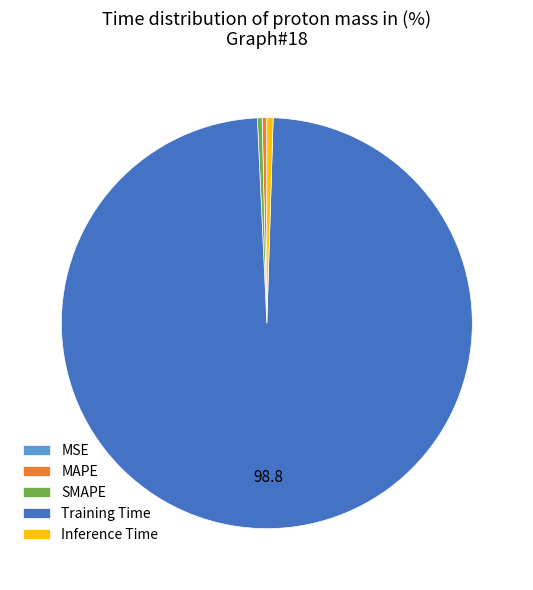

Which slice represents more than half of the pie?

Training Time